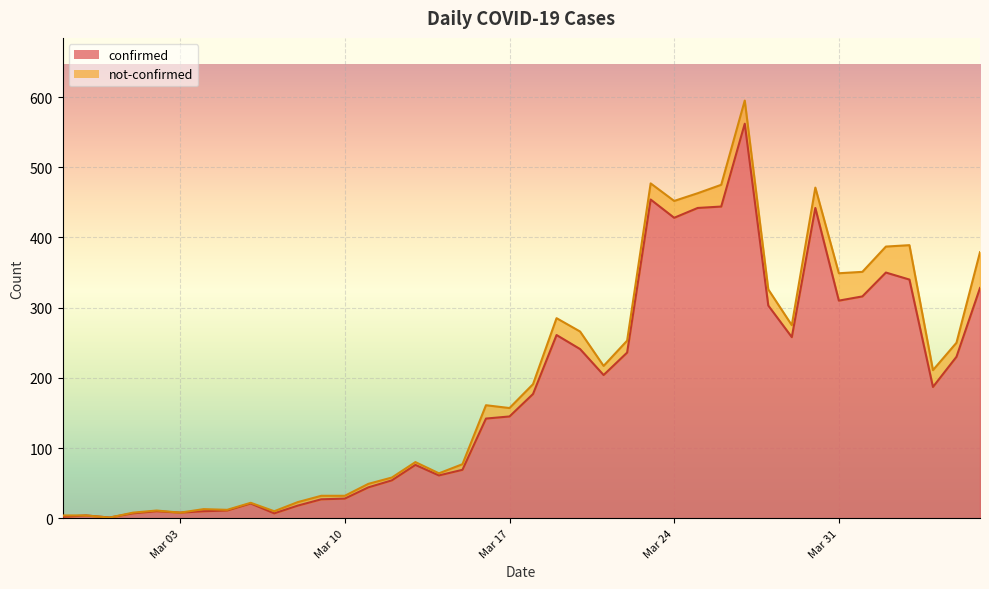

How many points are lower than both their immediate neighbors (excluding endpoints)?

9